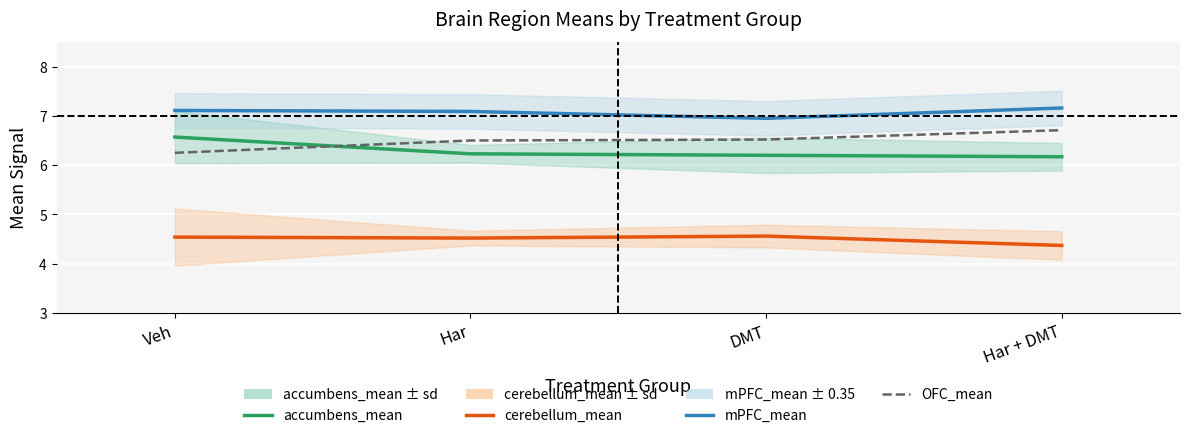

Is it true that cerebellum_mean equals 7.9 at Veh?

False